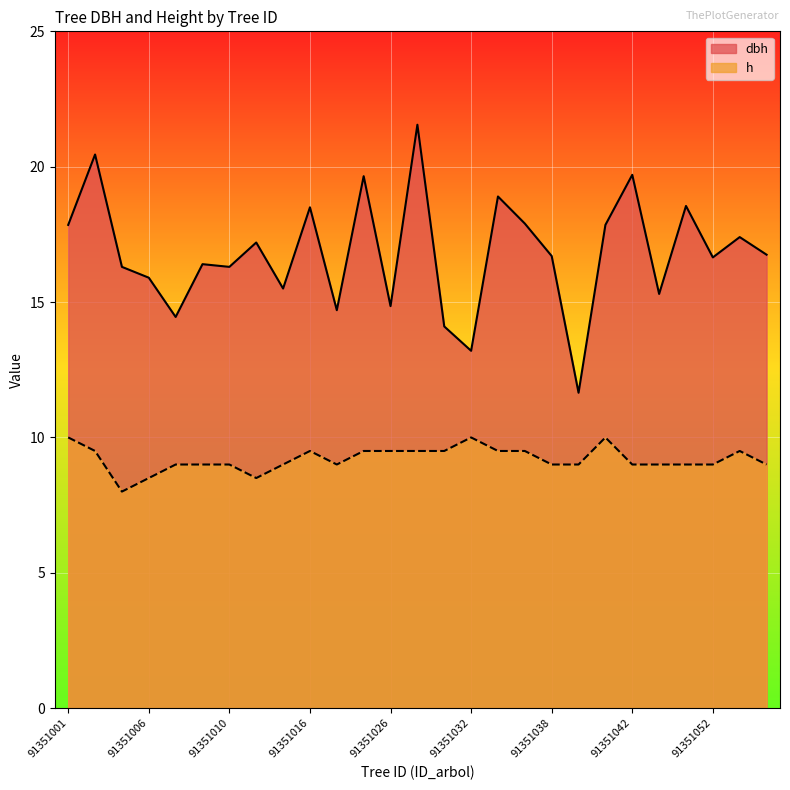

What is the average value of the dbh series?

16.8